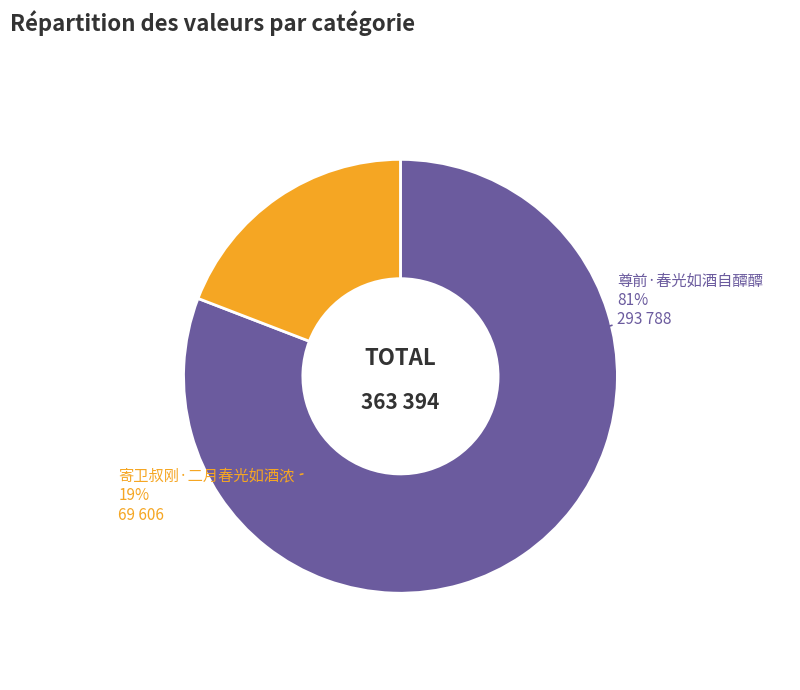

Between 尊前·春光如酒自醰醰 and 寄卫叔刚·二月春光如酒浓, which is larger?

尊前·春光如酒自醰醰